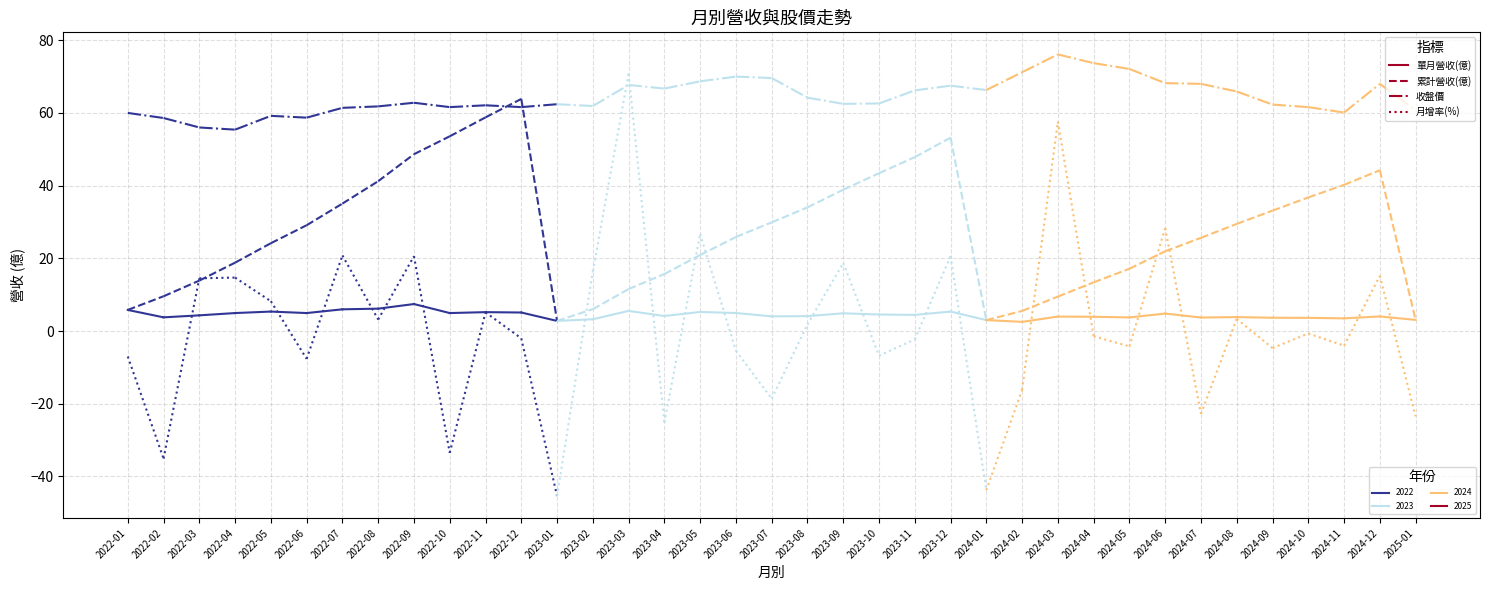

Is this an area chart (filled region under the line)?

No